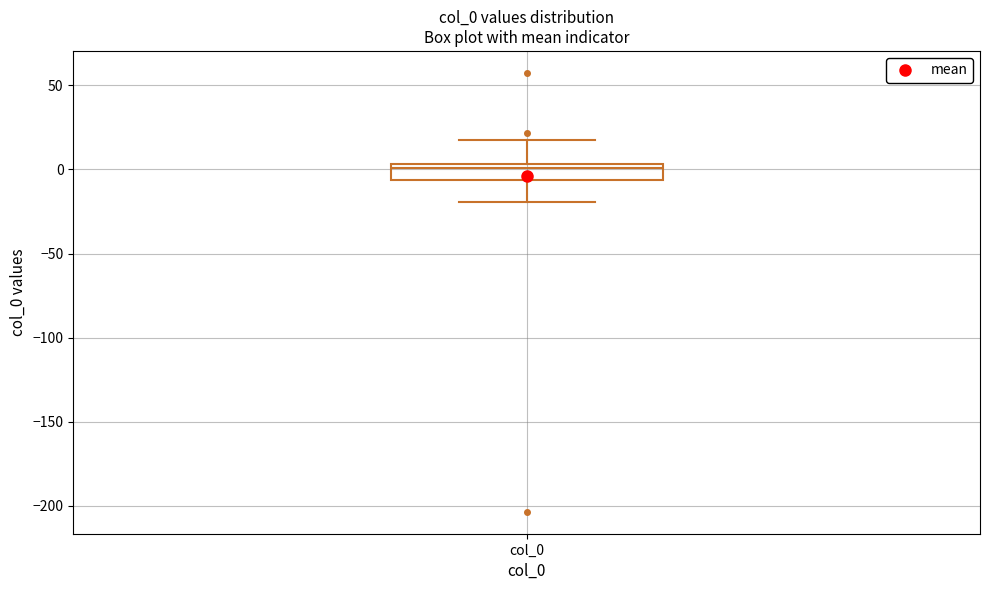

Read this box plot against the y-axis: the position of the median line, the range covered by the box, and the ends of both whiskers. The values are not printed on the chart, so give them approximately, as read against the axis.

median 0, box -5 to 5, whiskers -20 to 15